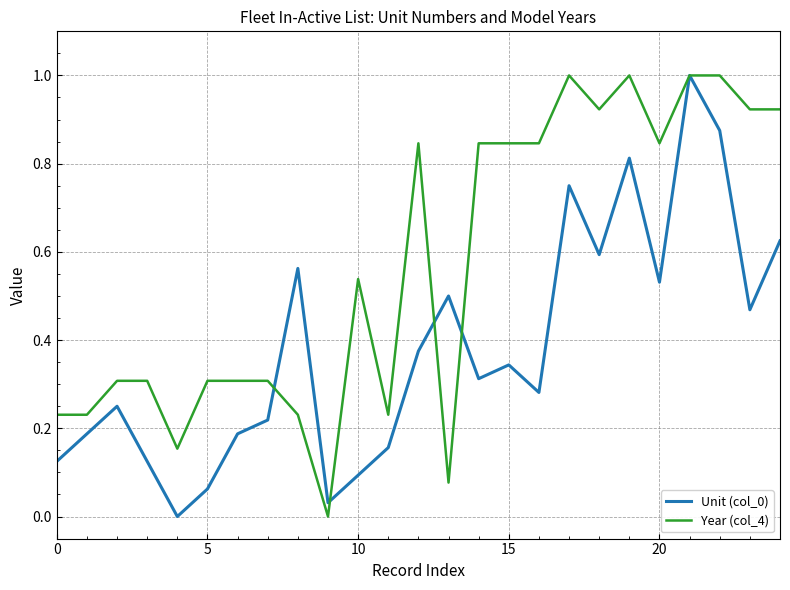

What is the highest value of the Unit (col_0) series?

1.0